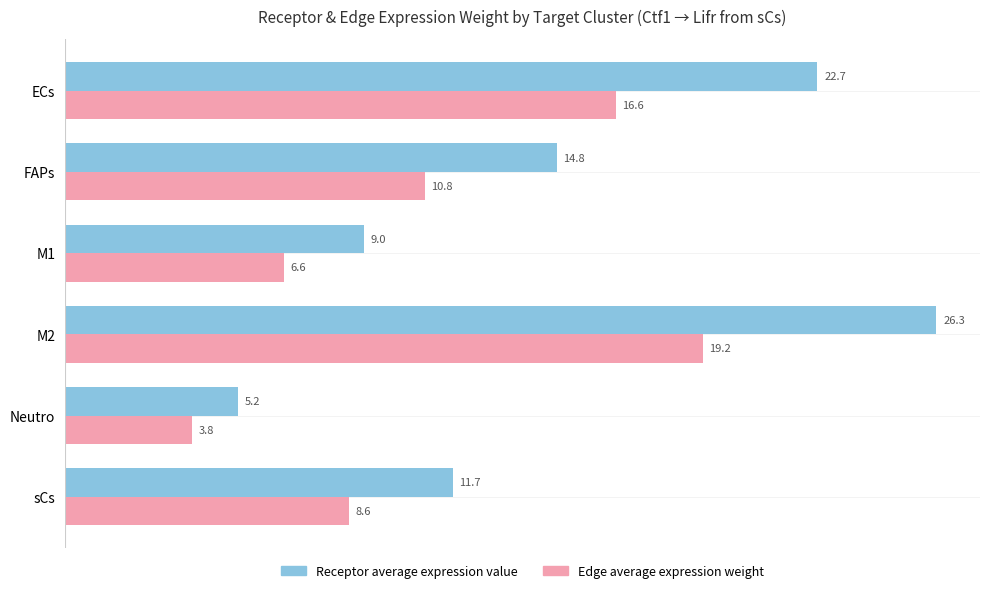

The value of Receptor average expression value at FAPs is 19.7. True or false?

False